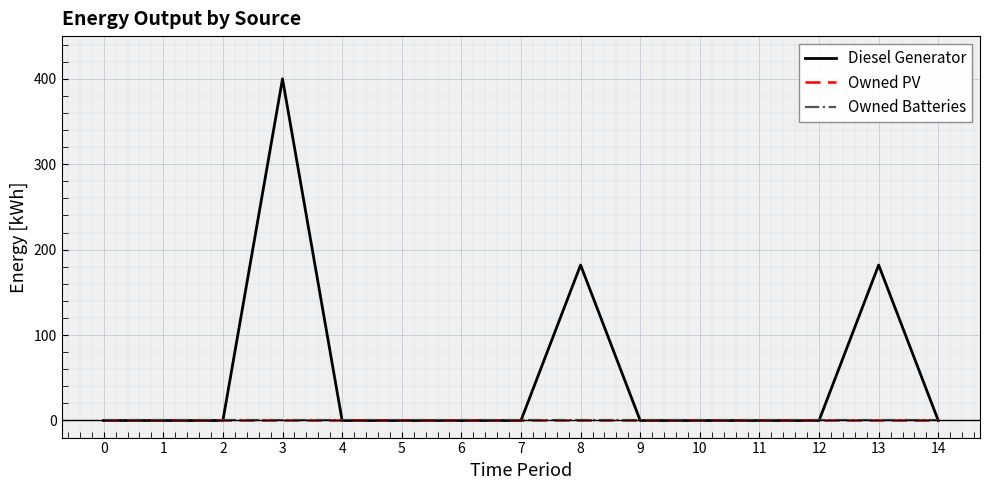

Is this an area chart (filled region under the line)?

No